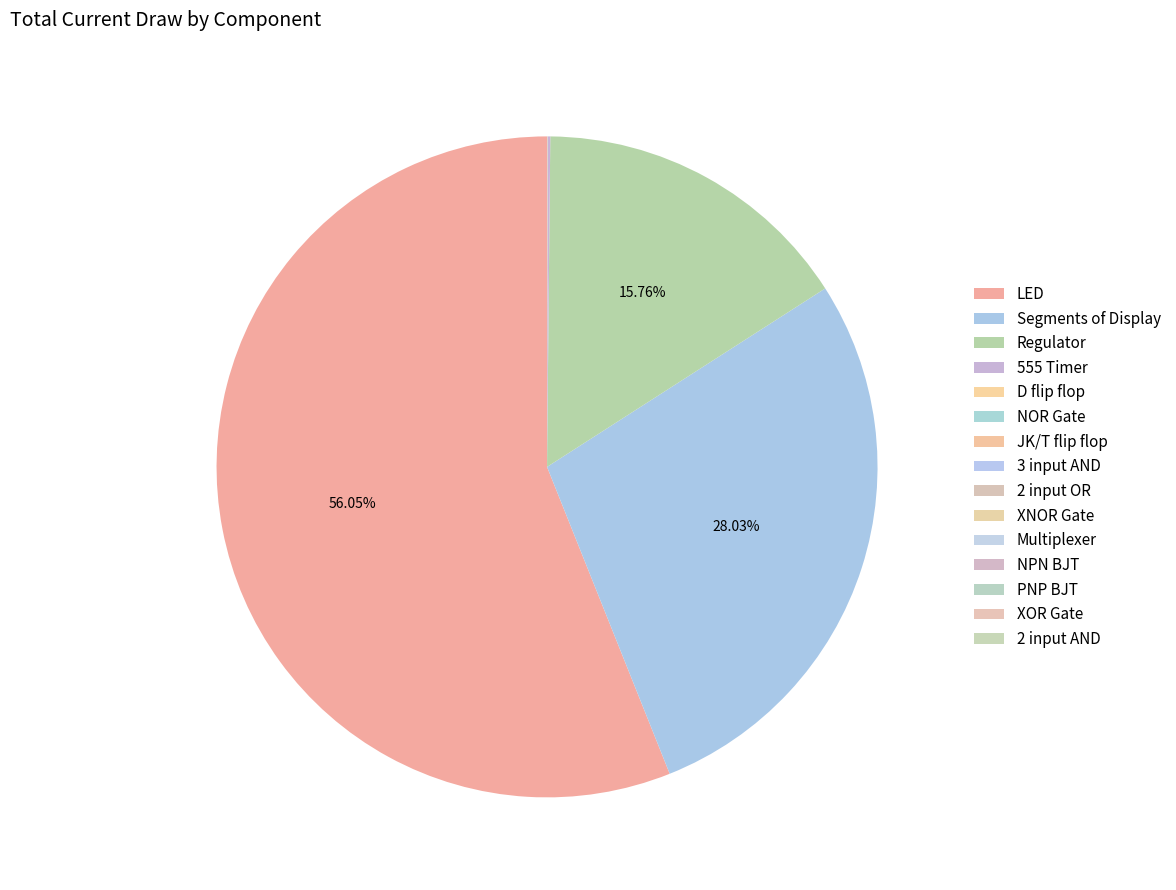

Count the number of slices in the pie.

15